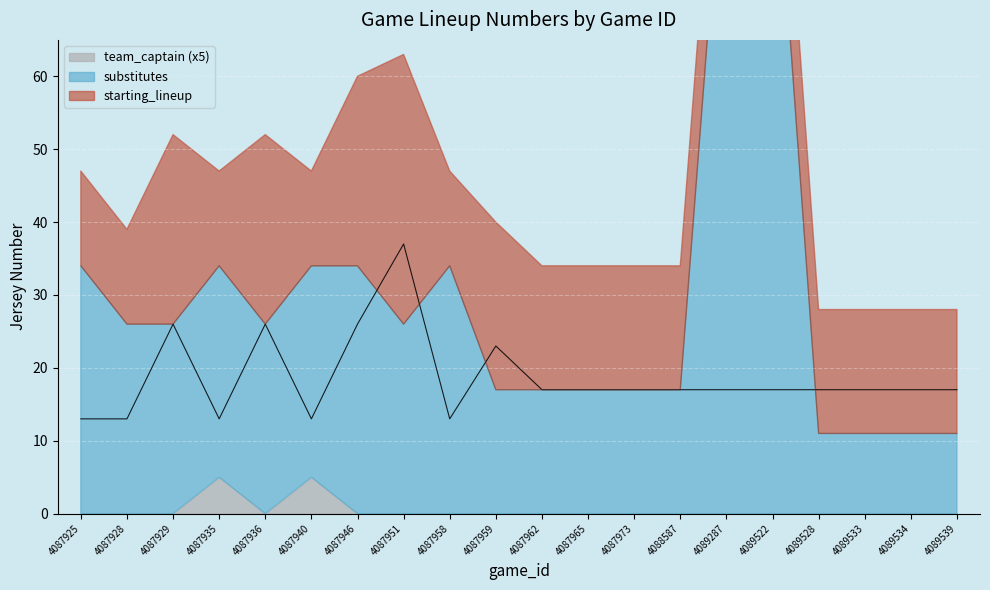

At which label does starting_lineup reach its minimum?

4087925